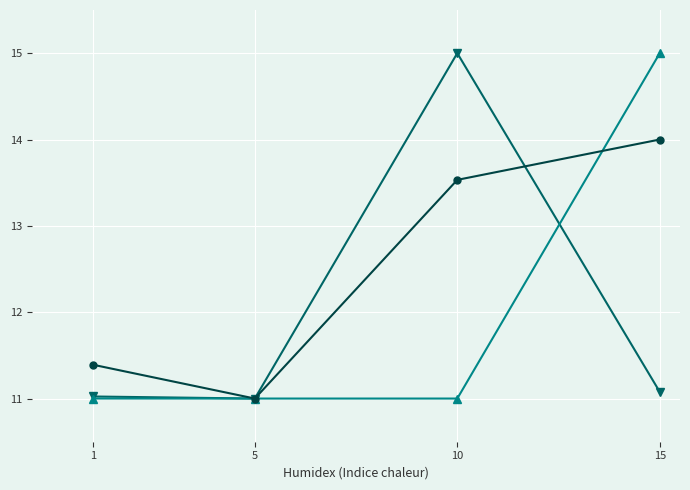

What is the total value across all series at 5?

33.0